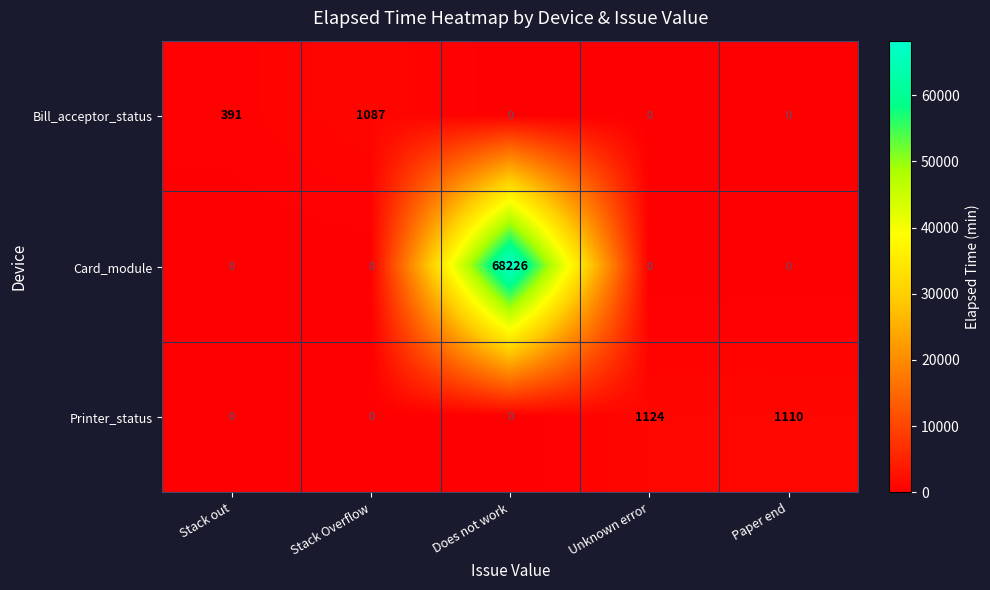

The Bill_acceptor_status series shows 258 at Stack out. True or false?

False